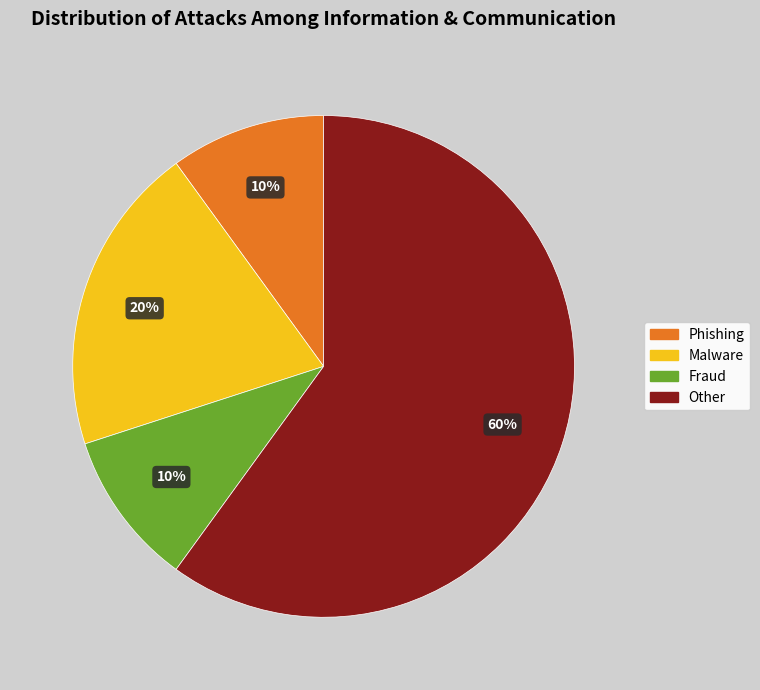

What is the majority slice?

Other